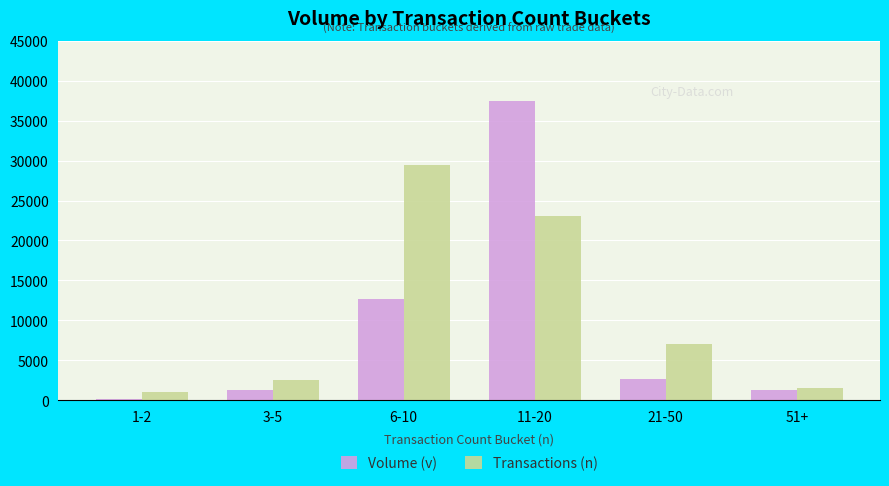

What is the spread (max minus min) of values at 6-10?

16878